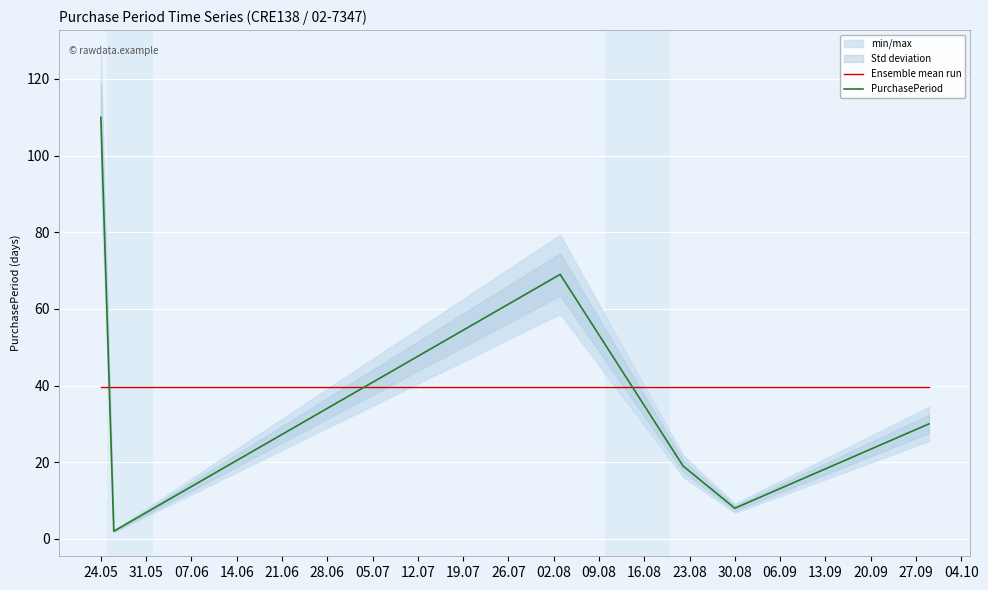

Rank the series by their maximum value, from highest to lowest.

PurchasePeriod, Ensemble mean run